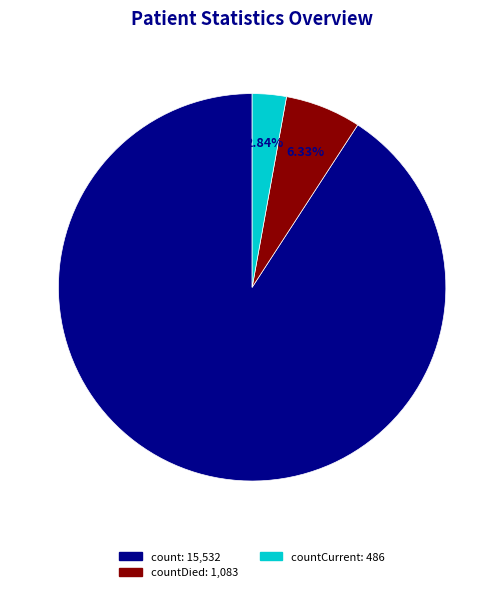

Is there any slice that represents more than half of the pie?

Yes